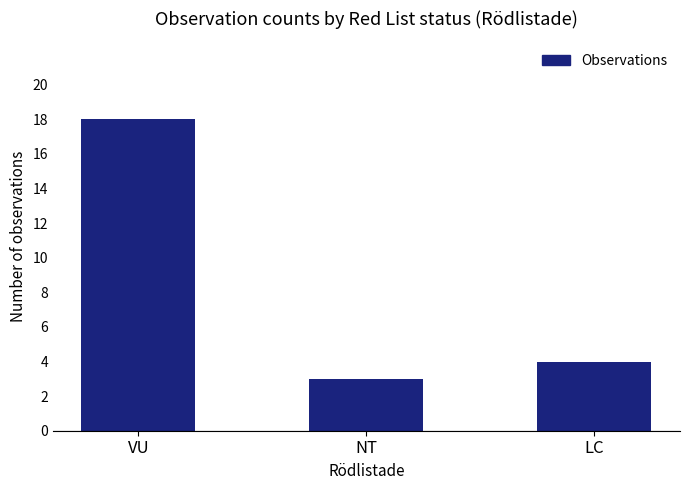

Reading left to right, transcribe all the data shown in this chart.

VU=18	NT=3	LC=4